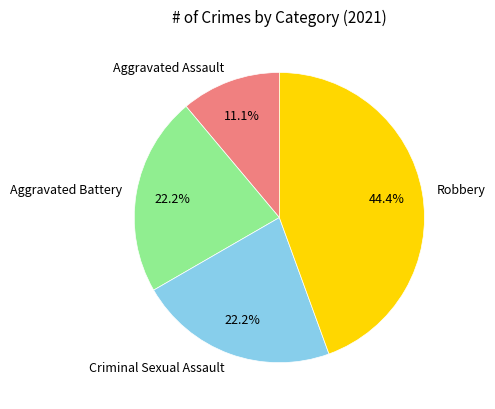

What percentage is the Aggravated Battery slice, to the nearest percent?

22%